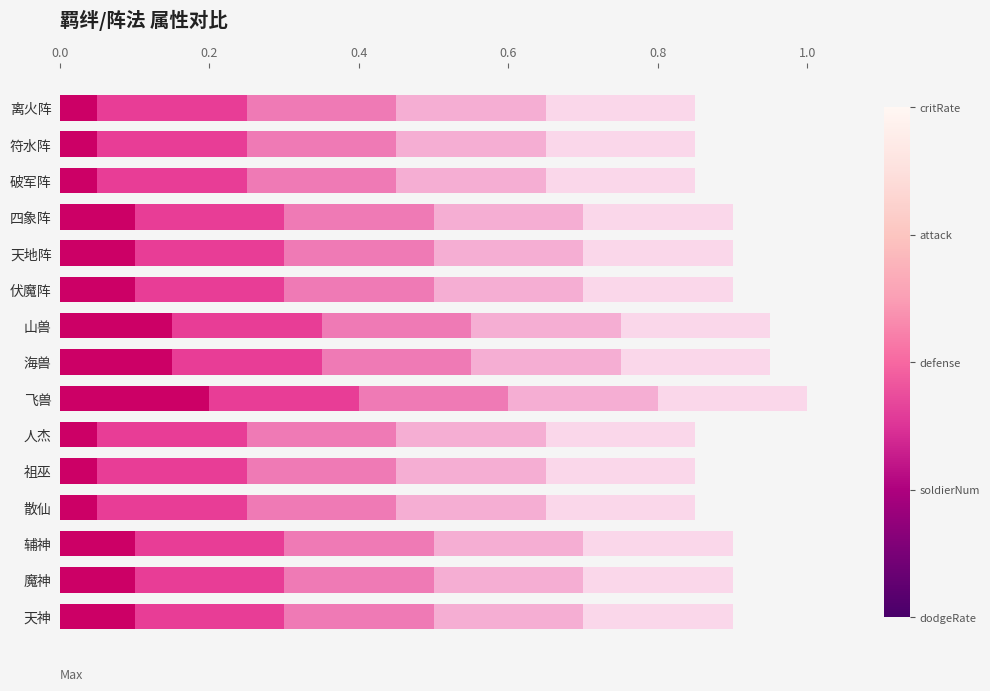

What is the total value across all series at 祖巫?

0.9